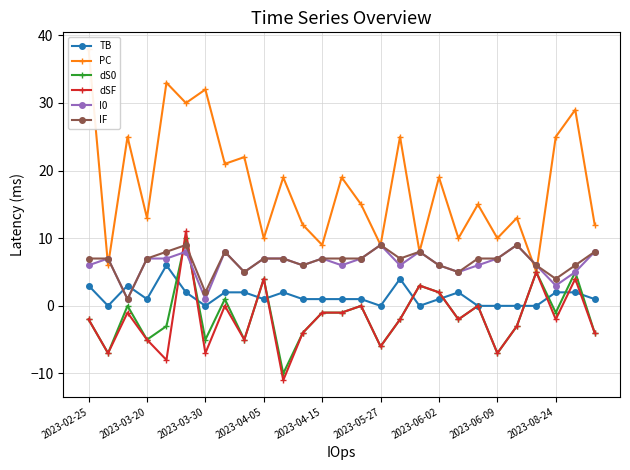

True or false: I0 has more than 2 interior local peaks.

True